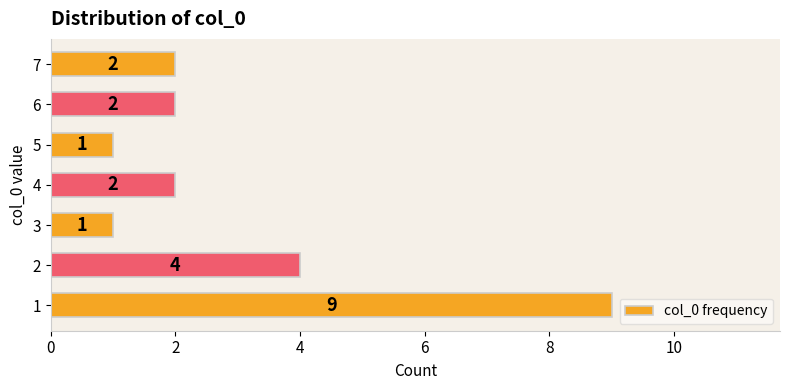

Reading bottom to top, what are all the values shown in this chart?

1=9	2=4	3=1	4=2	5=1	6=2	7=2